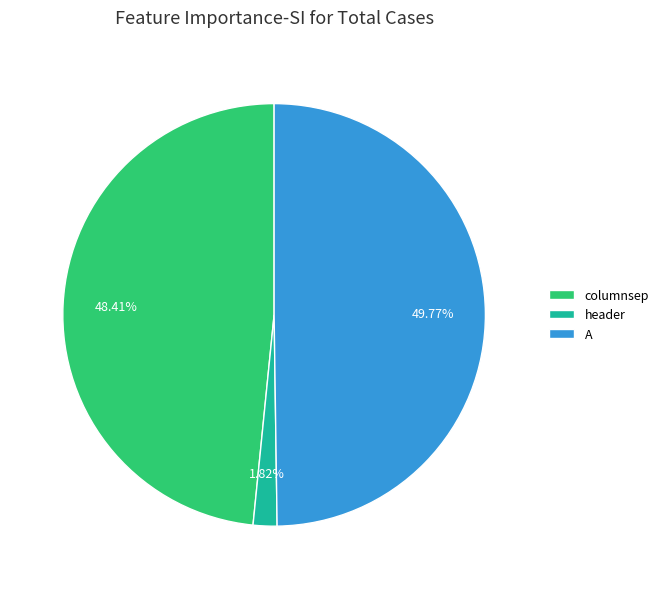

To the nearest percent, what is the difference between the header and columnsep slice percentages?

47%